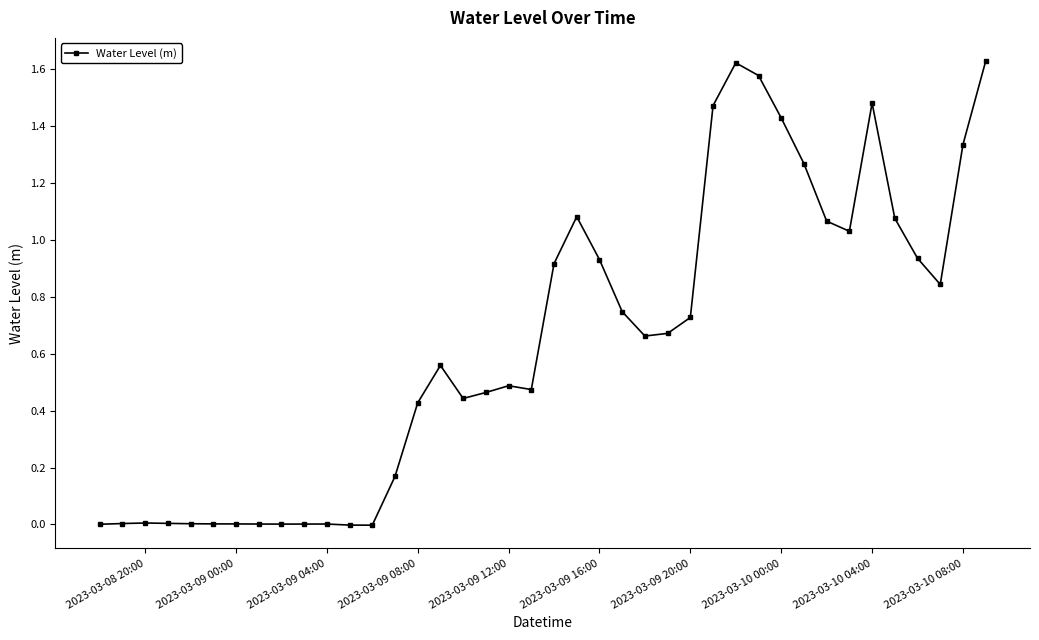

True or false: the data has more than 2 interior local peaks.

True